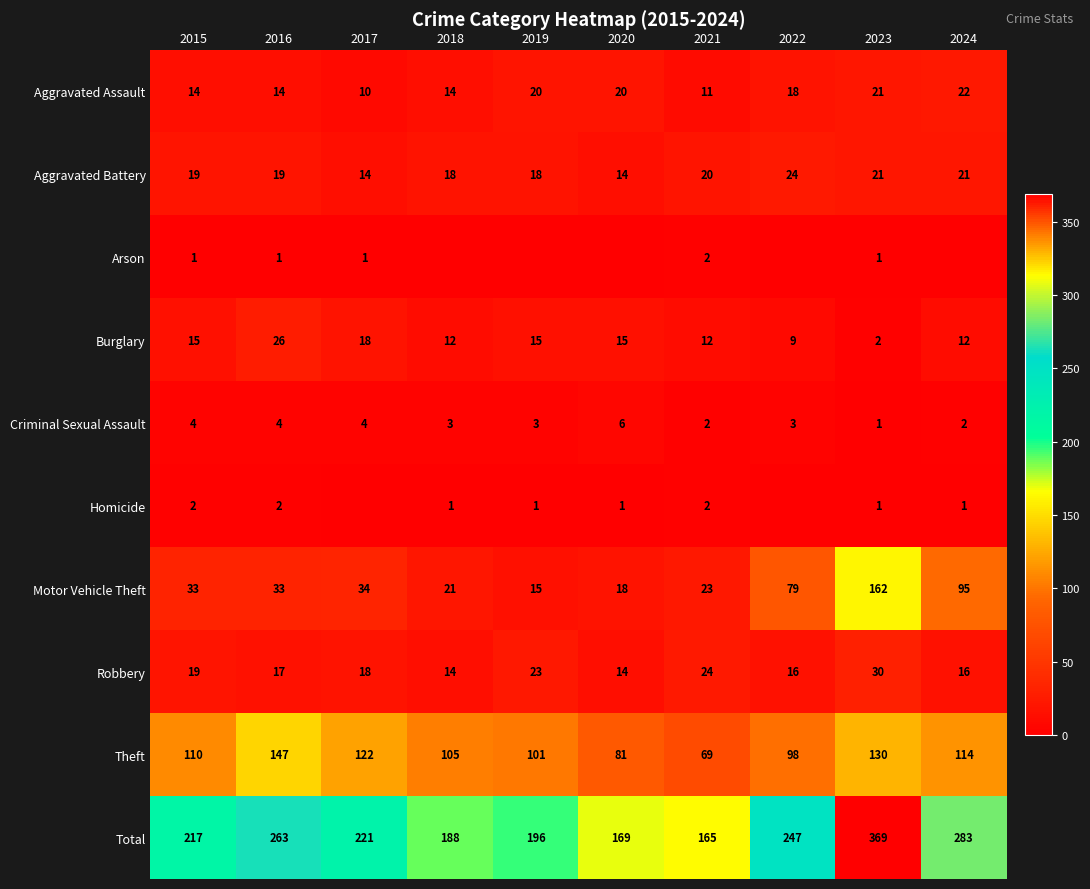

How many data points in Aggravated Battery are less than 19?

4